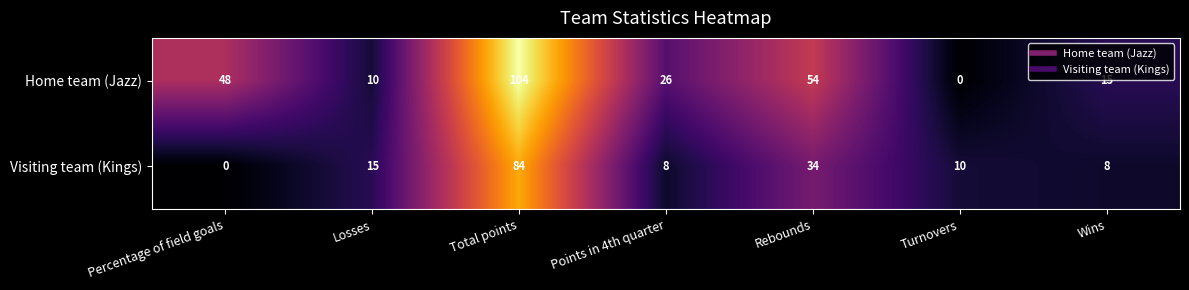

How many series are shown in this chart?

2